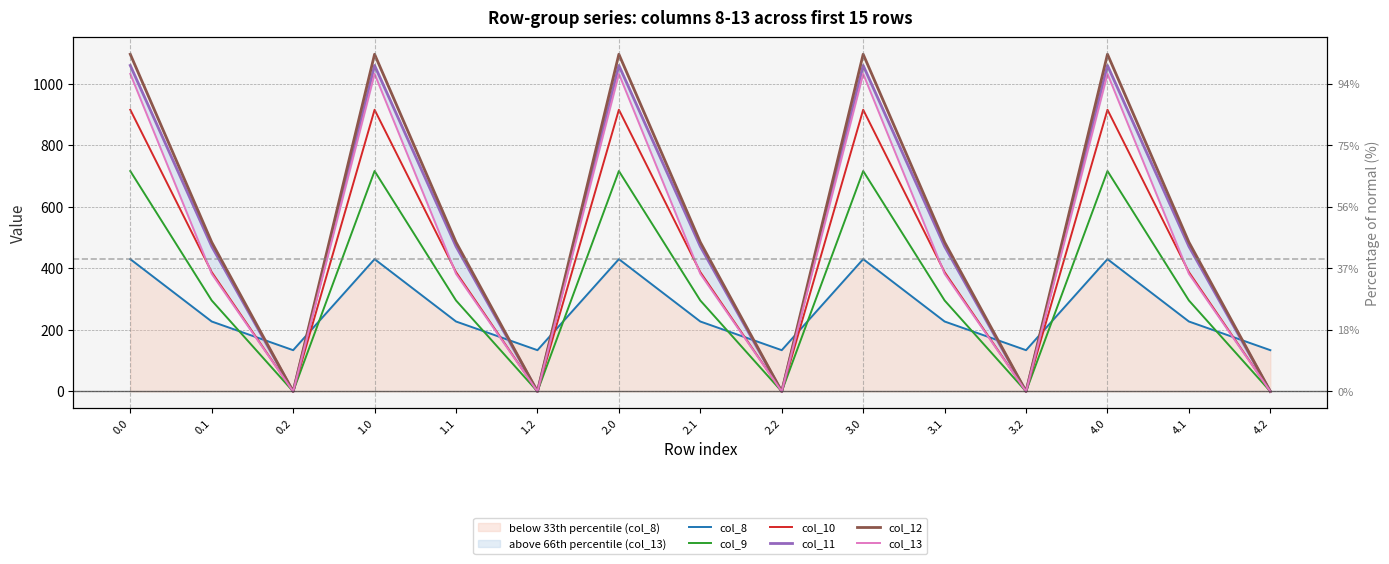

List the series in order of their peak value, highest first.

col_12, col_11, col_13, col_10, col_9, col_8